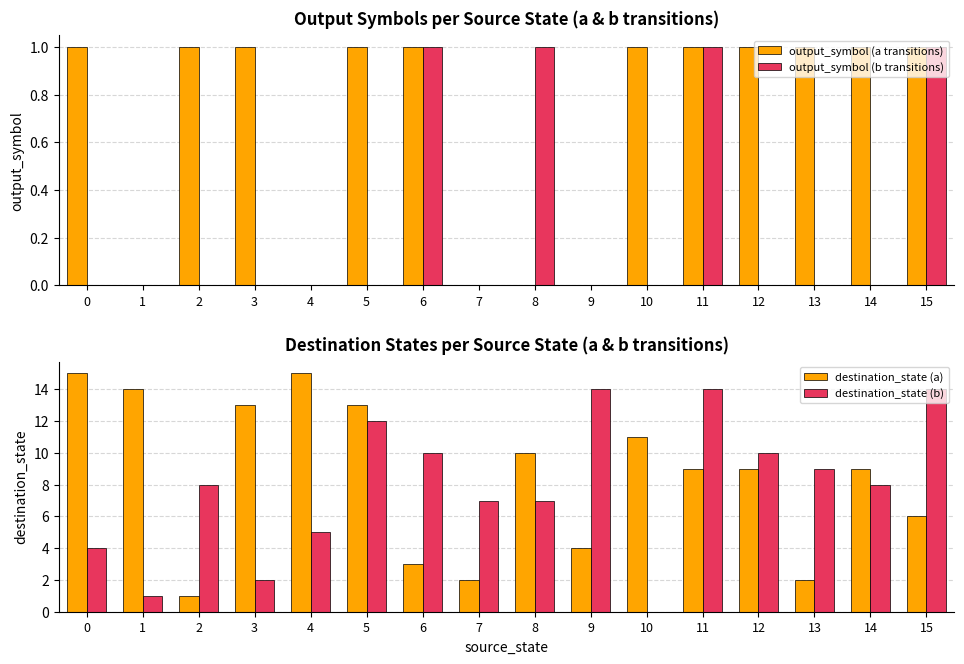

Reading left to right, list all the values displayed in this chart.

output_symbol (a transitions): 0=1	1=0	2=1	3=1	4=0	5=1	6=1	7=0	8=0	9=0	10=1	11=1	12=1	13=1	14=1	15=1
output_symbol (b transitions): 0=0	1=0	2=0	3=0	4=0	5=0	6=1	7=0	8=1	9=0	10=0	11=1	12=0	13=0	14=0	15=1
destination_state (a): 0=15	1=14	2=1	3=13	4=15	5=13	6=3	7=2	8=10	9=4	10=11	11=9	12=9	13=2	14=9	15=6
destination_state (b): 0=4	1=1	2=8	3=2	4=5	5=12	6=10	7=7	8=7	9=14	10=0	11=14	12=10	13=9	14=8	15=14